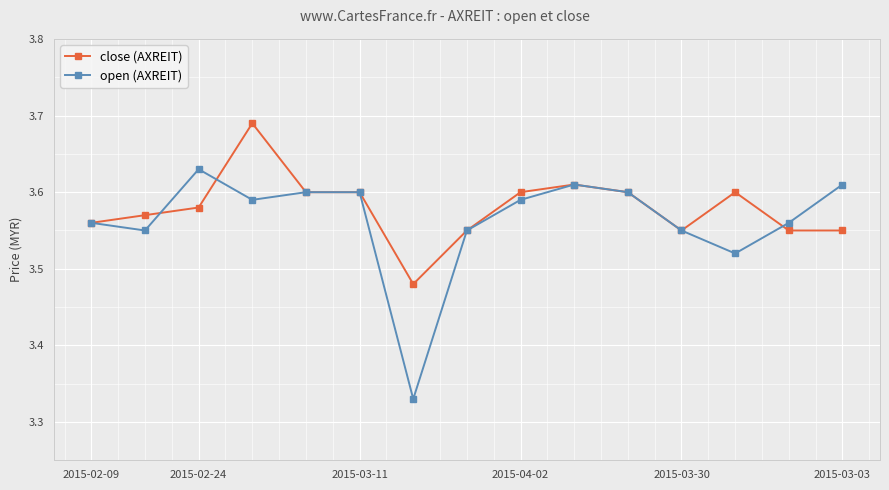

Which series ends up on top after the final intersection of close (AXREIT) and open (AXREIT)?

open (AXREIT)